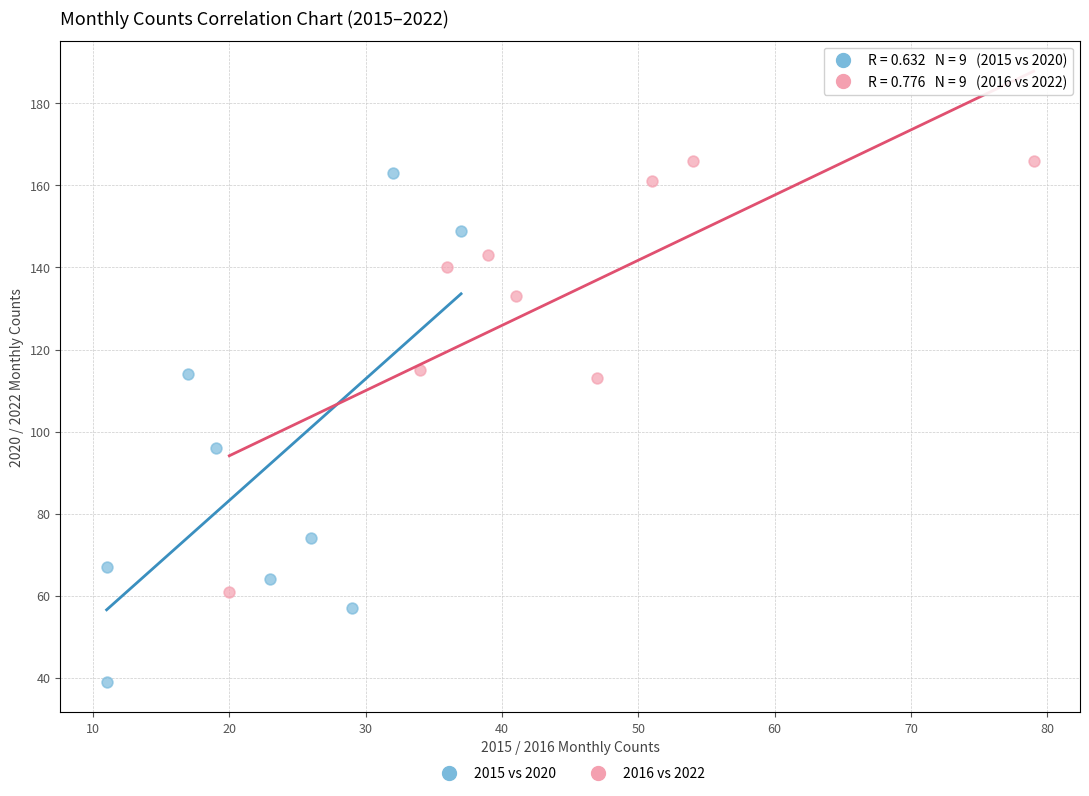

Which series has the widest spread of Y values?

2015 vs 2020